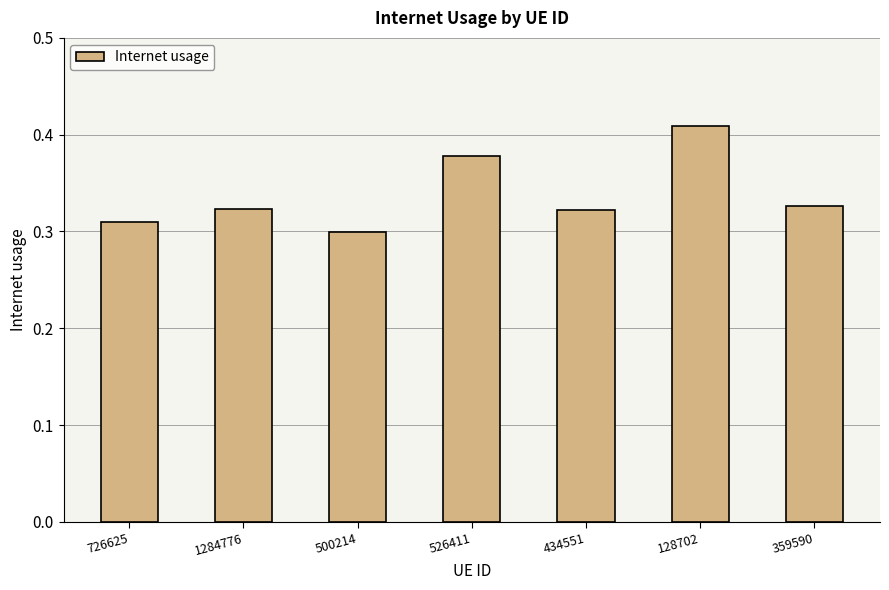

Which has a higher value, 526411 or 500214?

526411